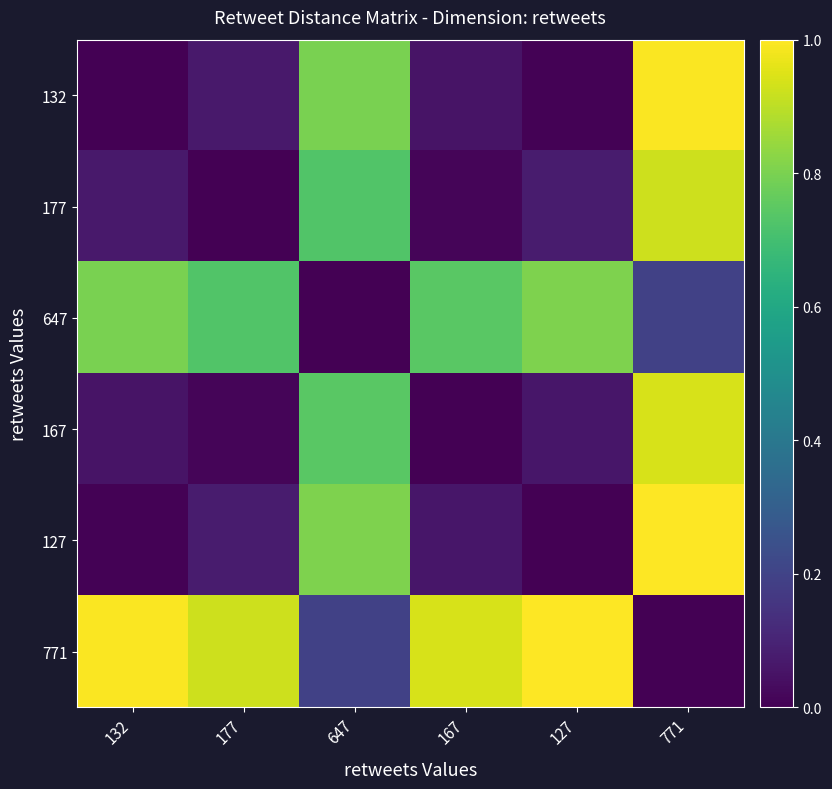

Rank the series by their maximum value, from highest to lowest.

127, 771, 132, 167, 177, 647